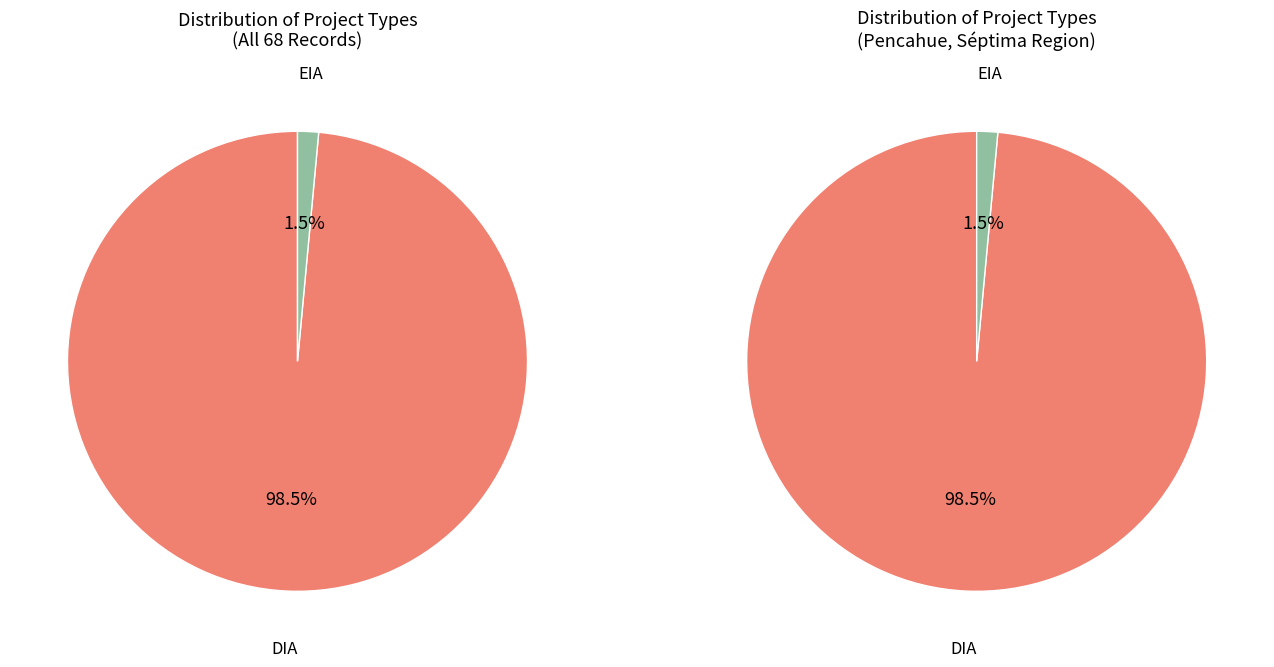

To the nearest percent, what percentage of the pie is DIA?

98%